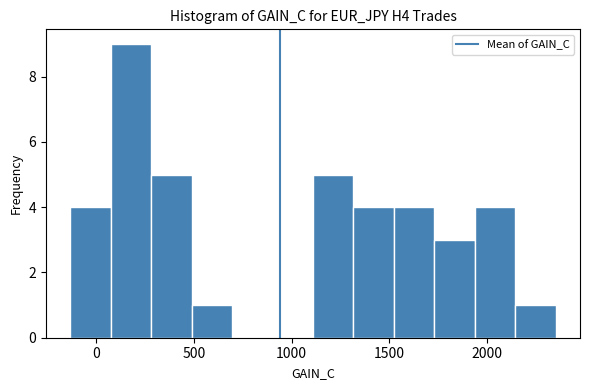

What is the height of the bar covering 500 to 700 on the x-axis? Neither the bar edges nor the heights are printed on the chart, so give them approximately, as read against the axes.

1